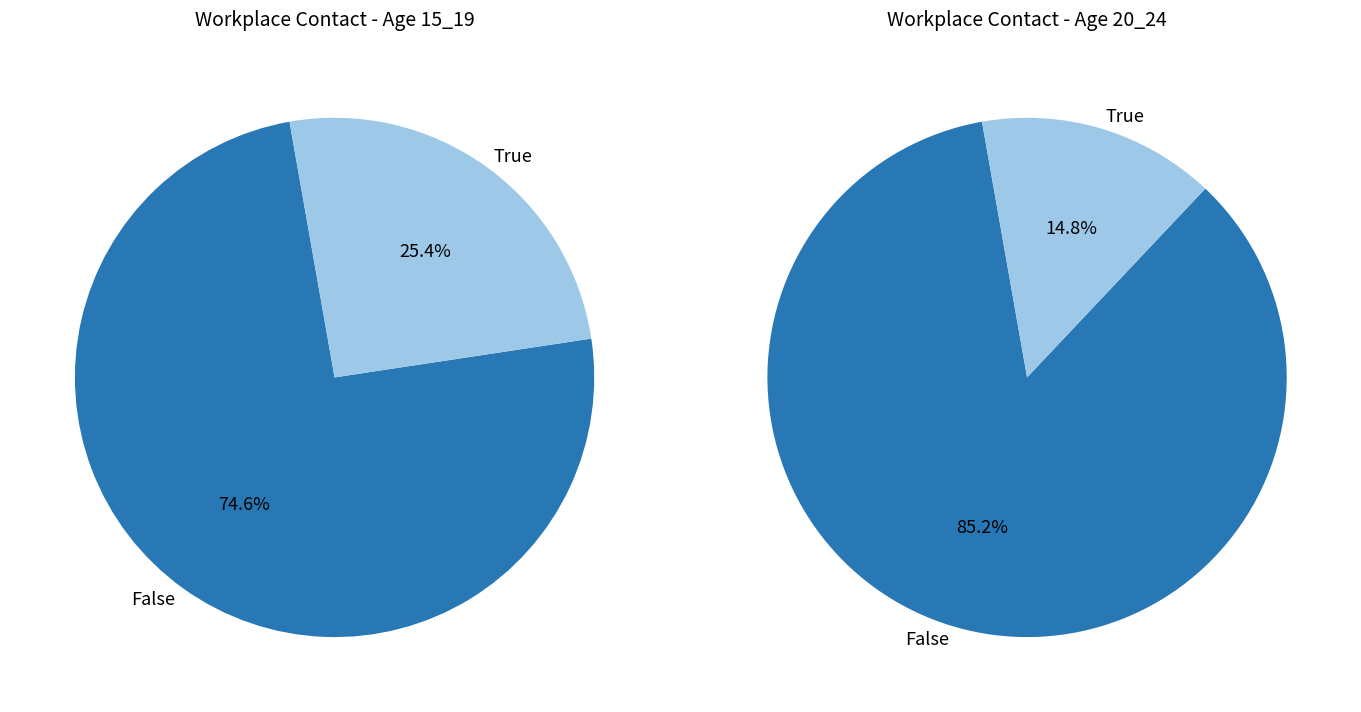

True or false: 10_14 accounts for 10% of the total.

False